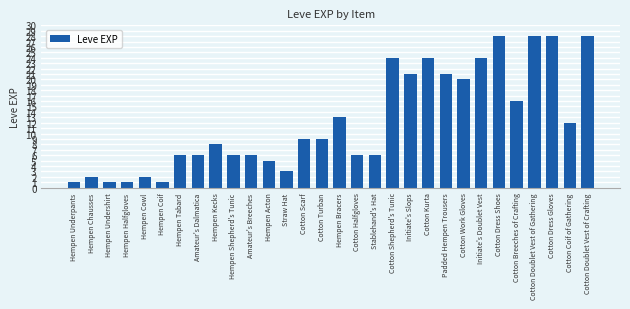

Reading left to right, list all the values displayed in this chart.

1	2	1	1	2	1	6	6	8	6	6	5	3	9	9	13	6	6	24	21	24	21	20	24	28	16	28	28	12	28